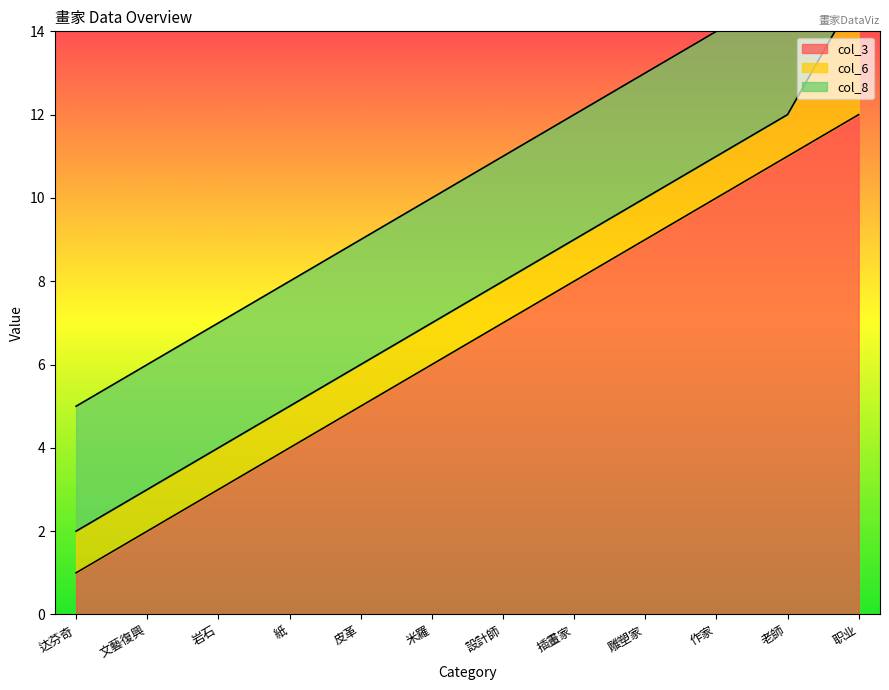

What position from the right is 达芬奇?

12